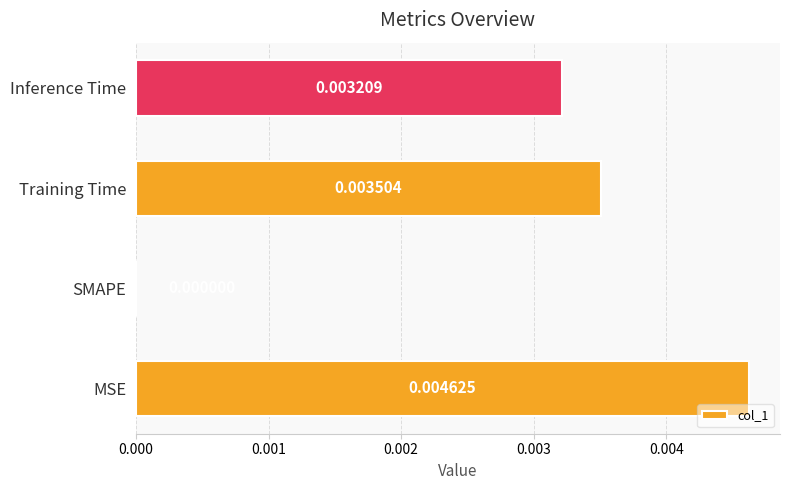

Which label corresponds to the largest value in the chart?

MSE